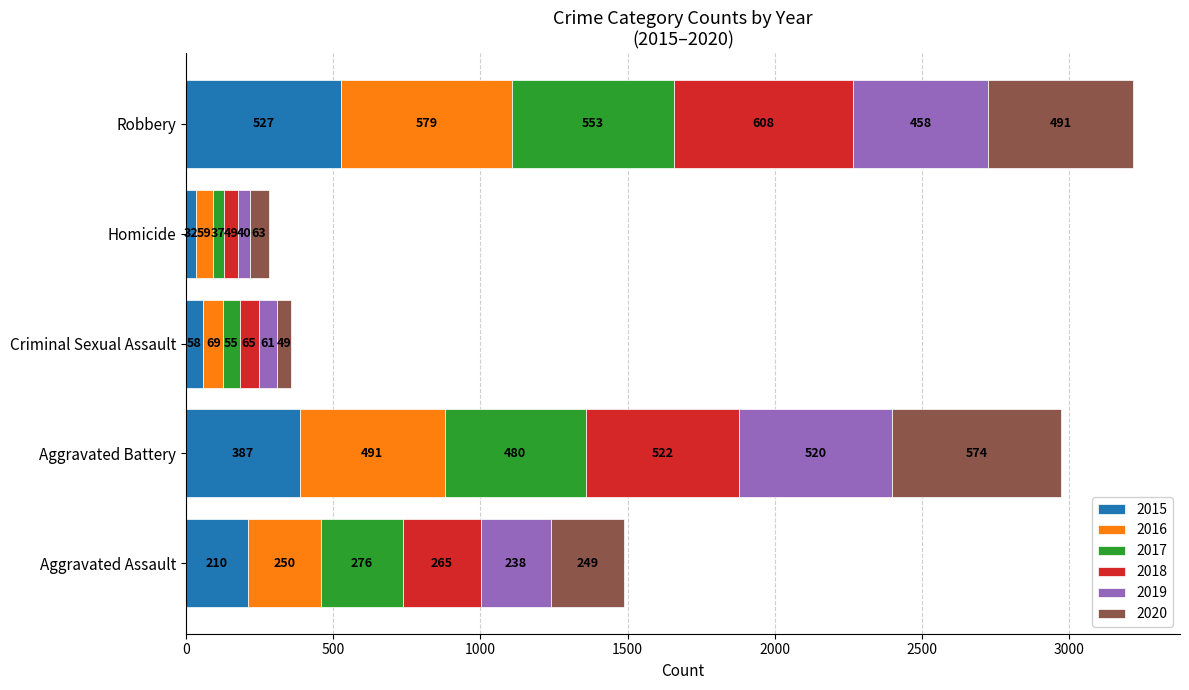

Which category has the highest value in the 2015 series?

Robbery